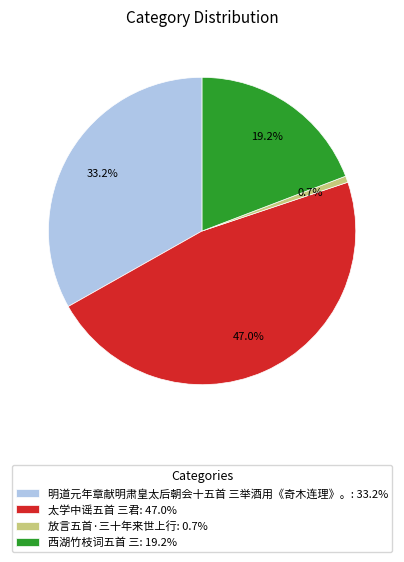

What percentage do 西湖竹枝词五首 三 and 放言五首·三十年来世上行 together represent?

19.9%